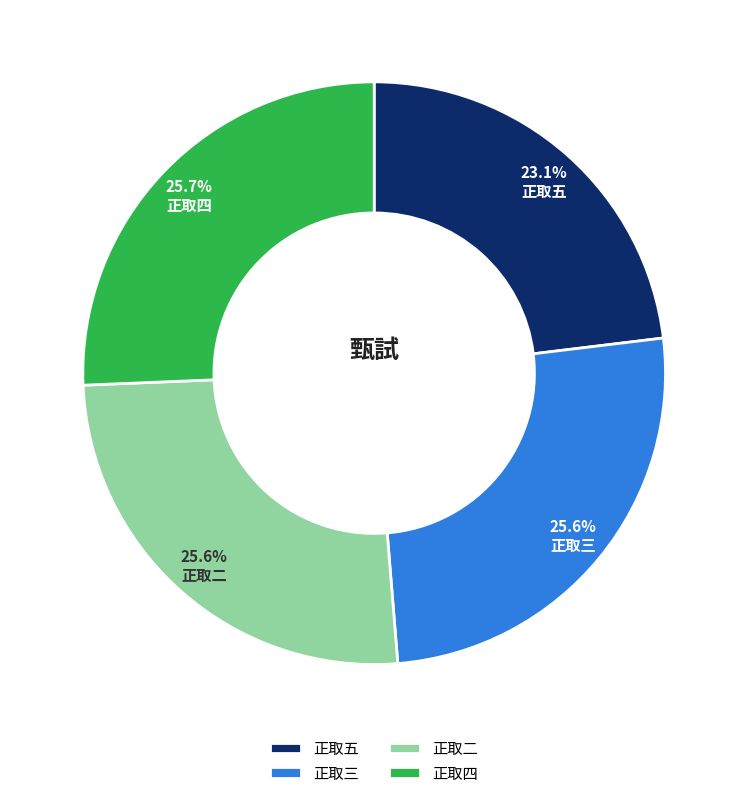

To the nearest percent, what is the difference between the largest and smallest slice percentages?

3%